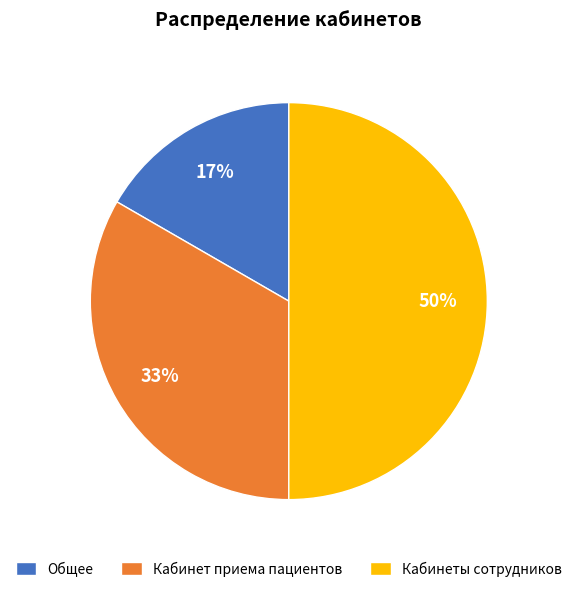

Between Общее and Кабинеты сотрудников, which is larger?

Кабинеты сотрудников